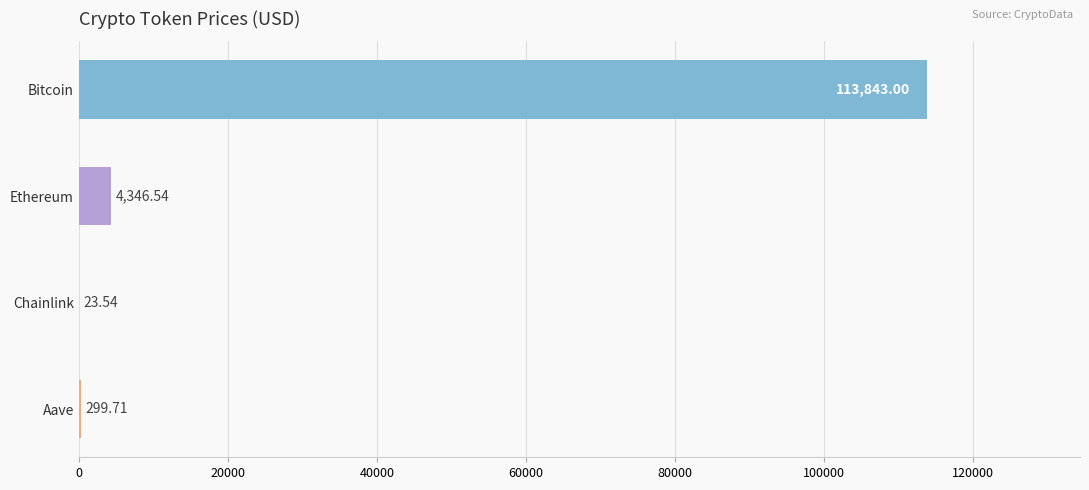

At which category does the chart reach its peak across all series?

Bitcoin